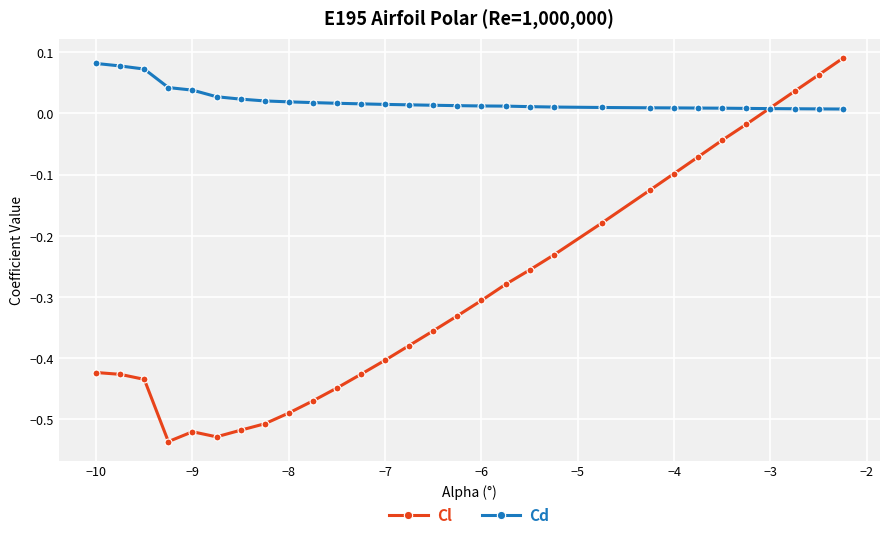

How many lines are shown in the chart?

2